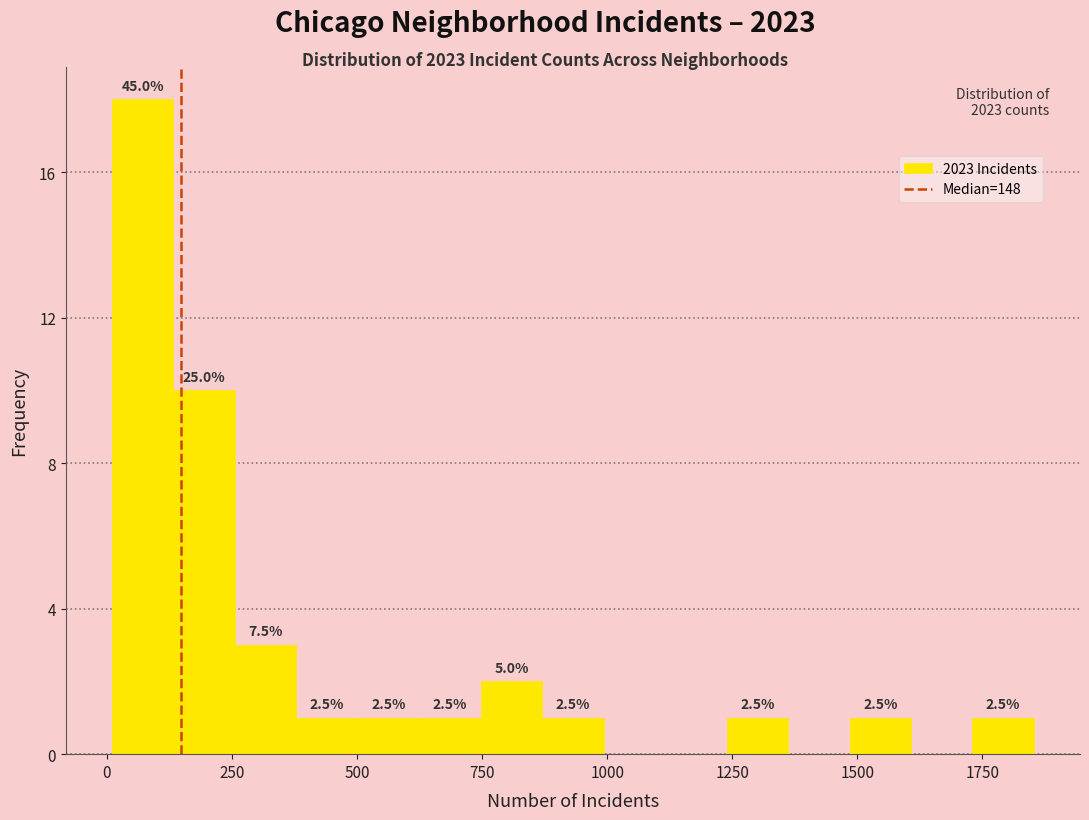

Read against the x-axis, roughly where is the centre of the tallest bar?

50